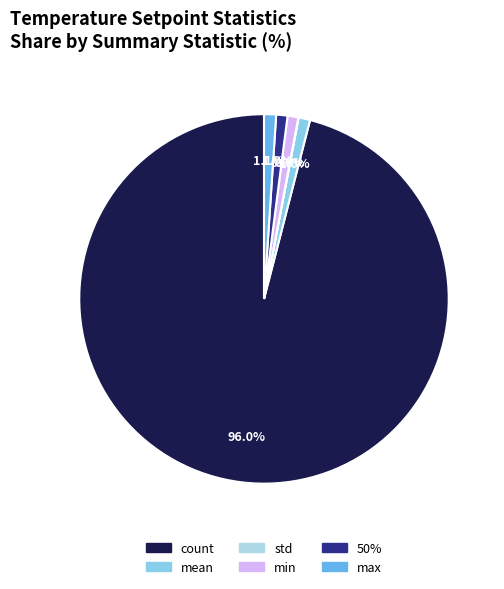

Which has a higher value, mean or max?

max